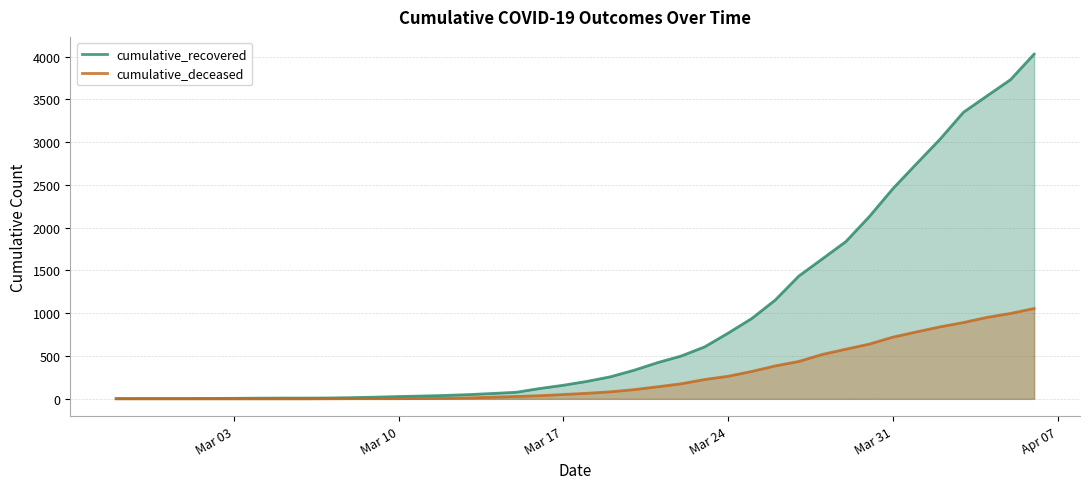

The value of cumulative_recovered at Mar 17 is 159. True or false?

True